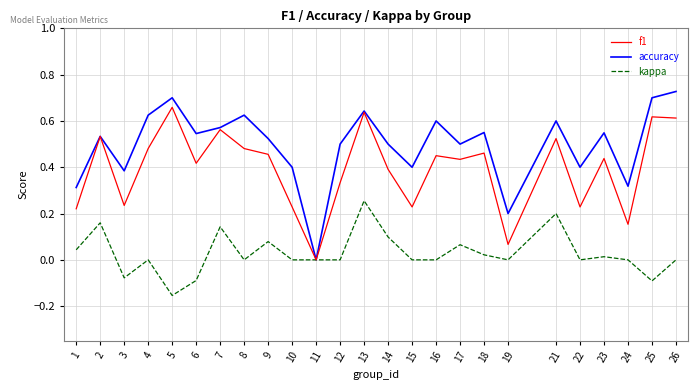

List the series in order of their overall mean, highest first.

accuracy, f1, kappa